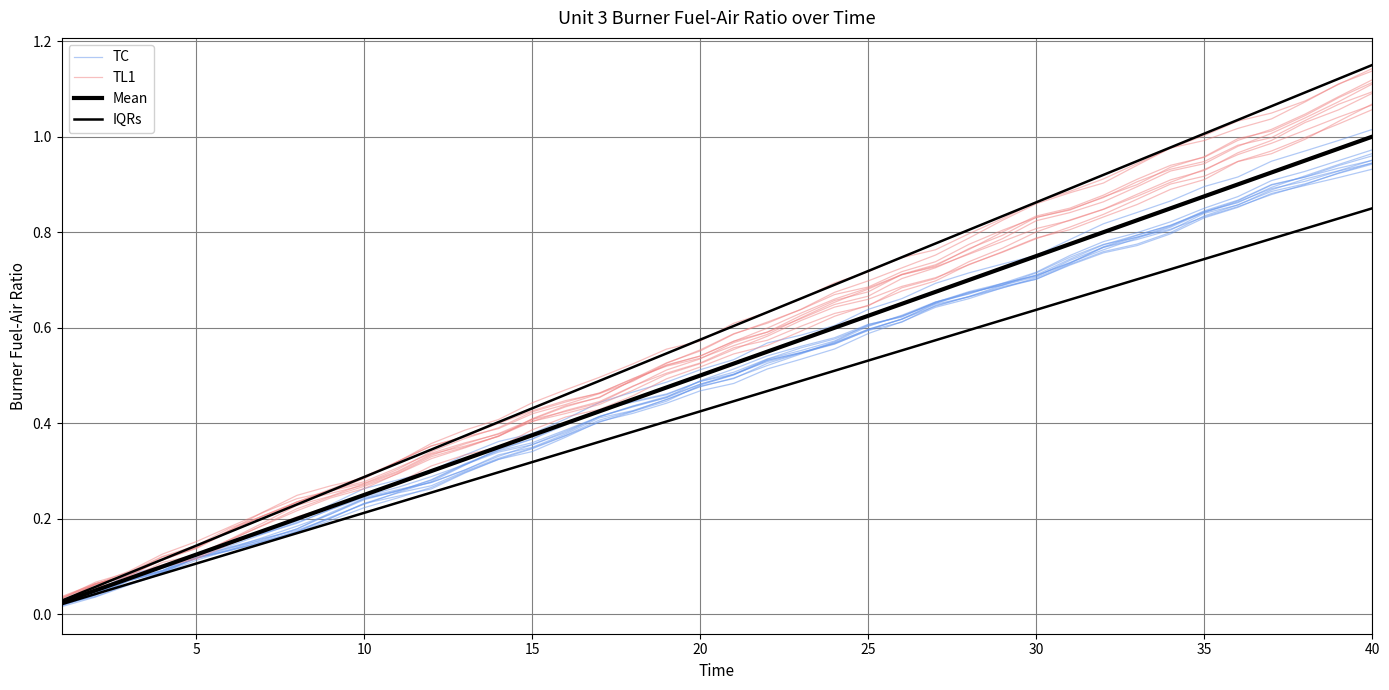

True or false: TC and IQRs cross at least once.

False